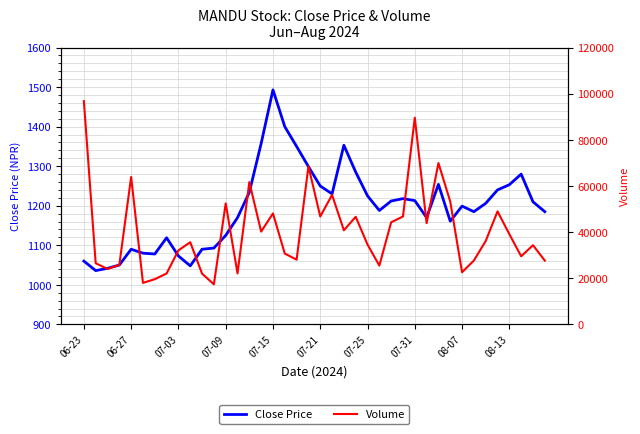

At 34, list the series in order from largest to smallest.

Volume, Close Price